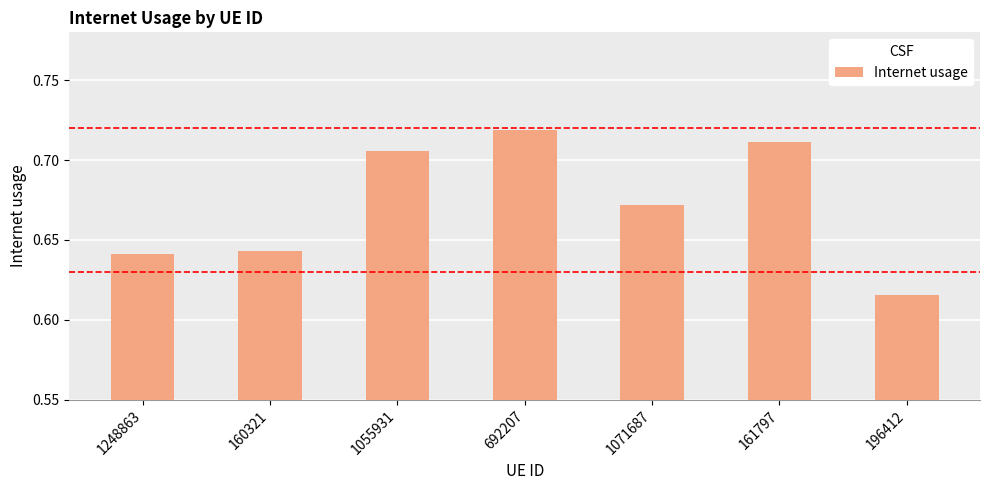

At which category does the chart reach its minimum across all series?

196412